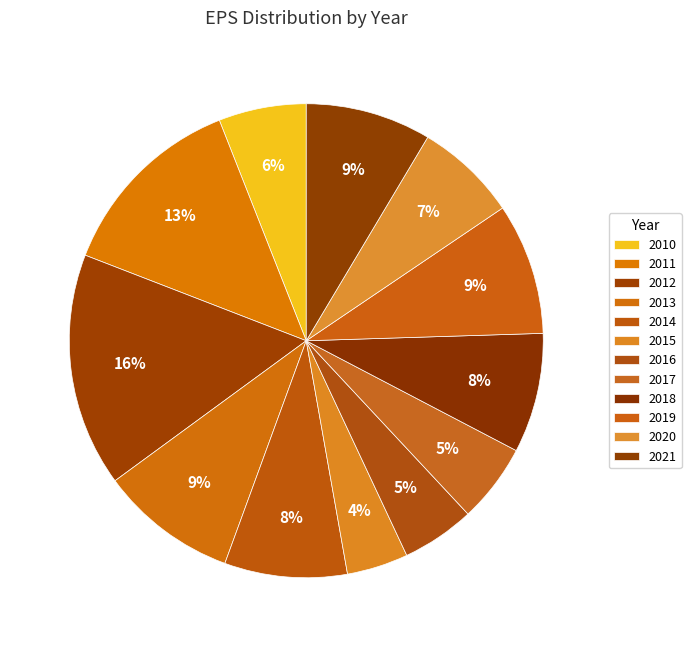

Count the number of slices in the pie.

12